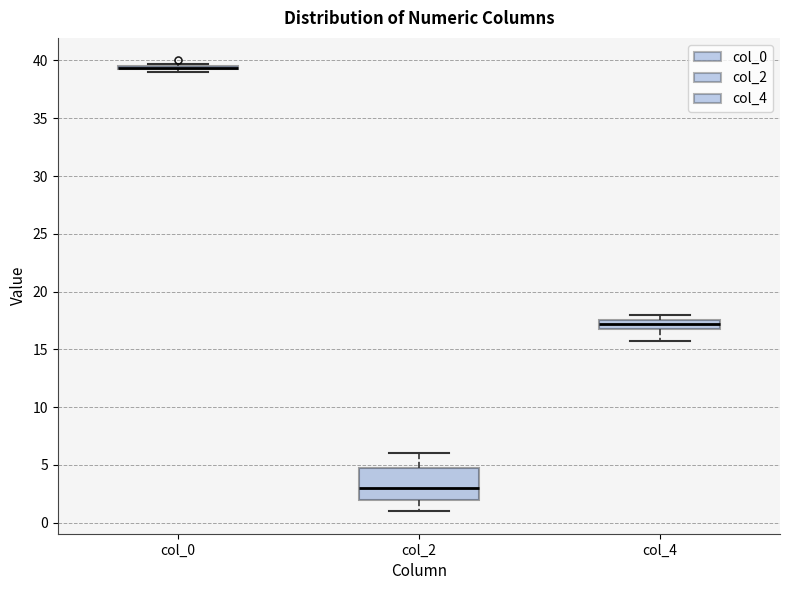

Reading left to right, transcribe this box plot: for each box, give where its median line is, the range the box spans, and where its two whiskers end, as read against the y-axis. The values are not printed on the chart, so give them approximately, as read against the axis.

col_0: box collapsed to a line at 39.5, whiskers 39.0 to 39.5
col_2: median 3.0, box 2.0 to 5.0, whiskers 1.0 to 6.0
col_4: median 17.0 (inside the box), box 17.0 to 17.5, whiskers 16.0 to 18.0